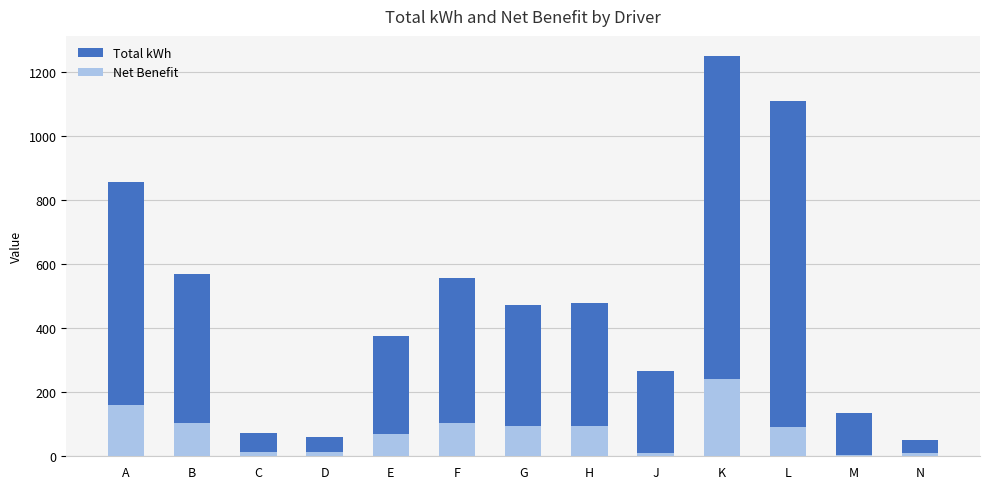

The value of Net Benefit at K is 240.3. True or false?

True